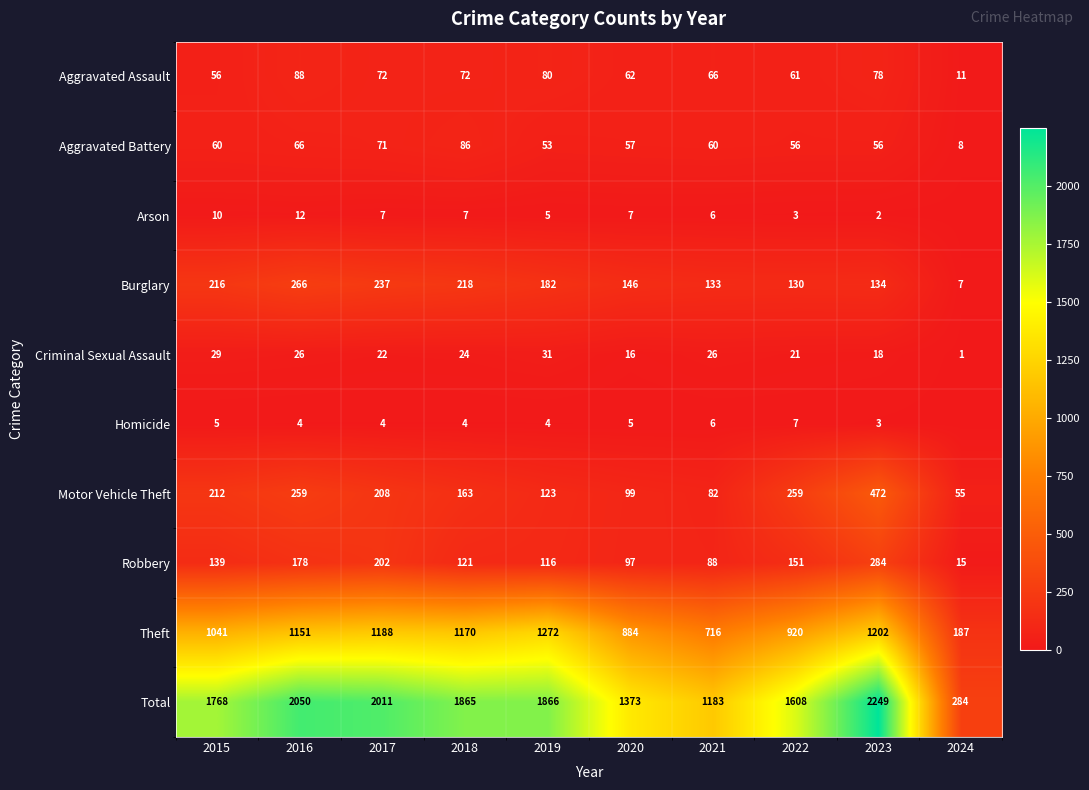

Is the value of Total at 2015 greater than the value of Aggravated Battery at 2019?

Yes